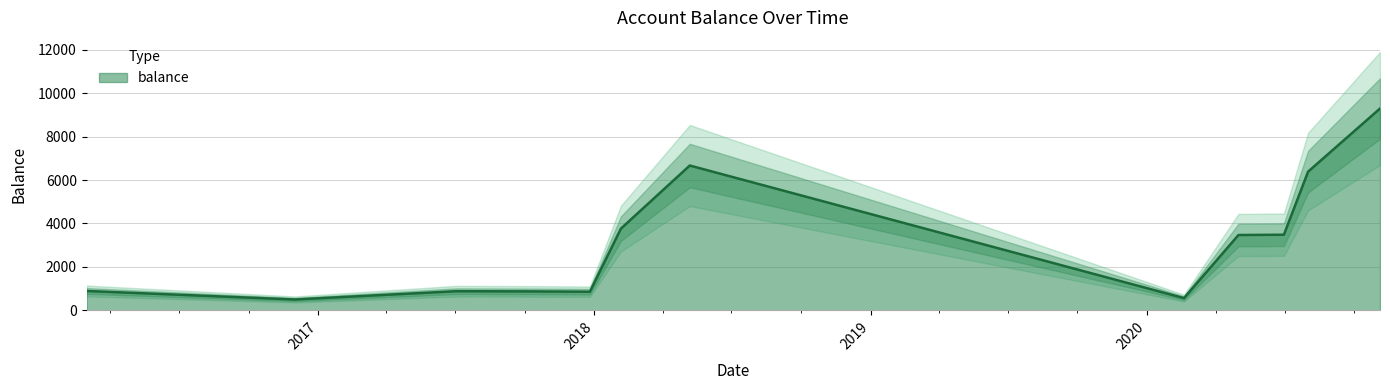

How many points are higher than both their immediate neighbors (excluding endpoints)?

2